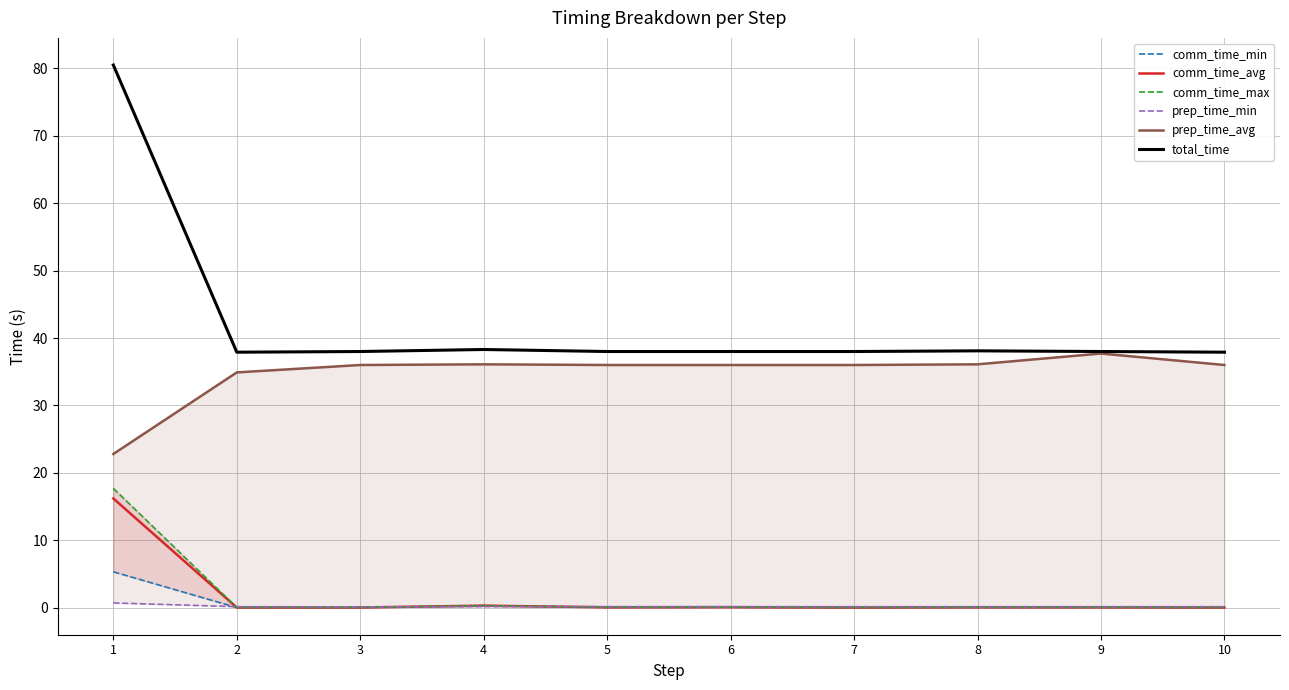

Which category has the lowest value in the comm_time_min series?

10